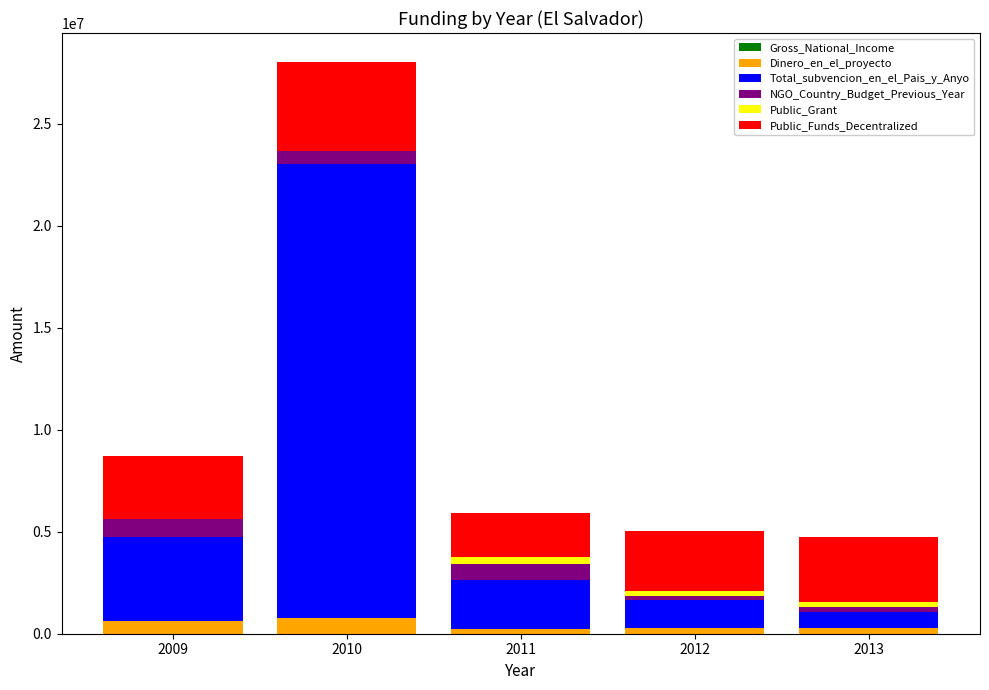

At which category is the sum across all series the highest?

2010